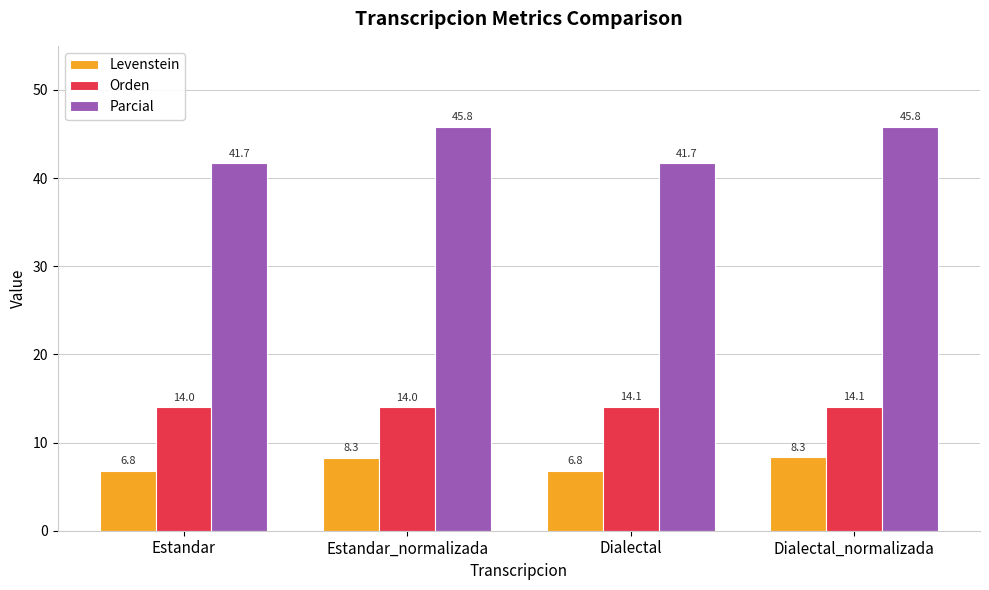

Count the Parcial values in the range 41 to 45.

2